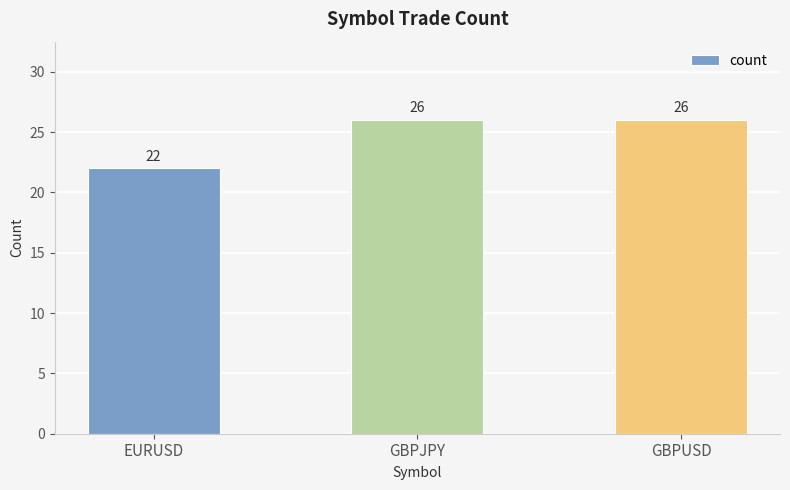

Is it true that the value at GBPJPY is 44?

False